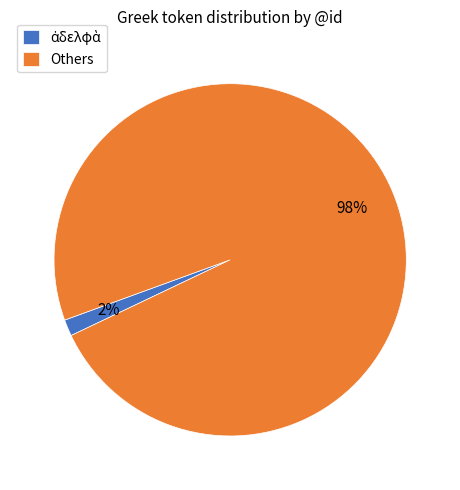

To the nearest percent, what portion does Others represent?

98%